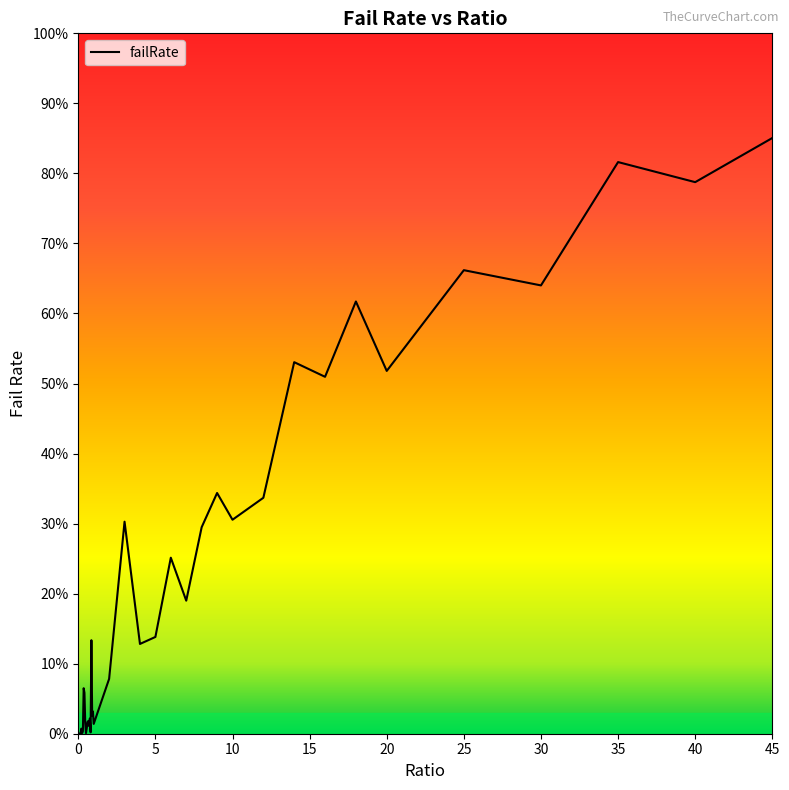

Reading left to right, transcribe all the data shown in this chart.

0=0.0	0.05=0.0	0.1=0.0	0.15=0.0	0.2=0.0	0.25=0.0	0.3=0.0	0.35=0.1	0.4=0.1	0.45=0.0	0.5=0.0	0.55=0.0	0.6=0.0	0.65=0.0	0.7=0.0	0.75=0.0	0.8=0.0	0.85=0.1	0.9=0.0	0.95=0.0	1=0.0	2=0.1	3=0.3	4=0.1	5=0.1	6=0.3	7=0.2	8=0.3	9=0.3	10=0.3	12=0.3	14=0.5	16=0.5	18=0.6	20=0.5	25=0.7	30=0.6	35=0.8	40=0.8	45=0.9